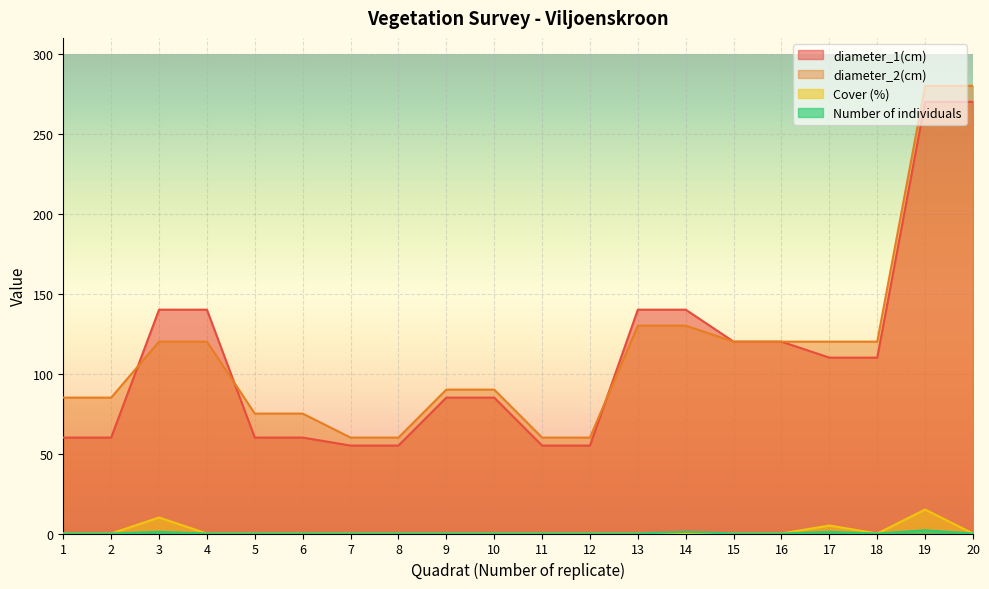

The value of diameter_2(cm) at 12 is 60. True or false?

True